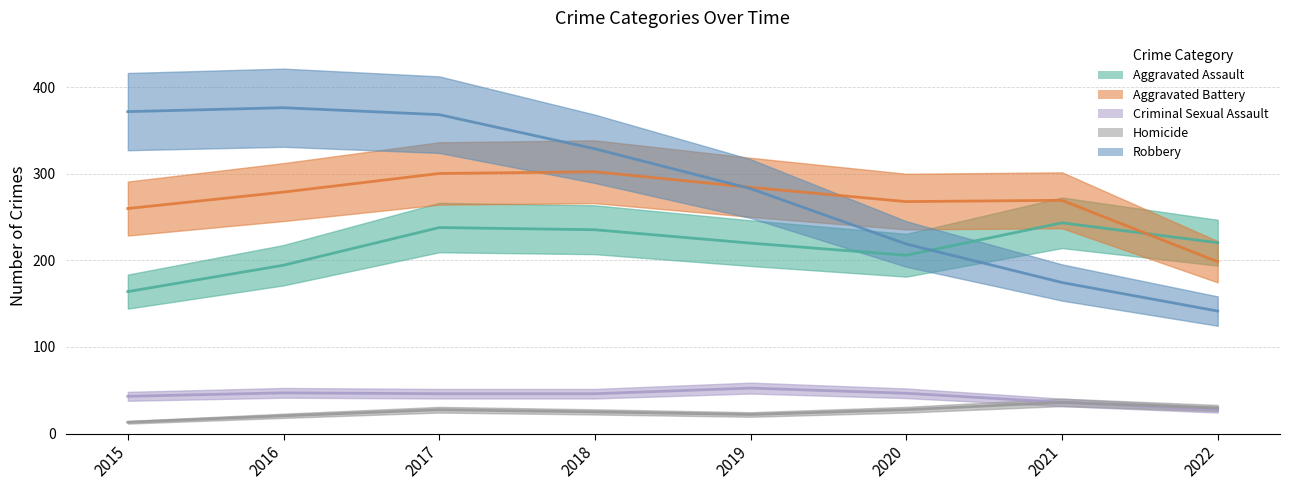

Which series has the largest range (max minus min)?

Robbery